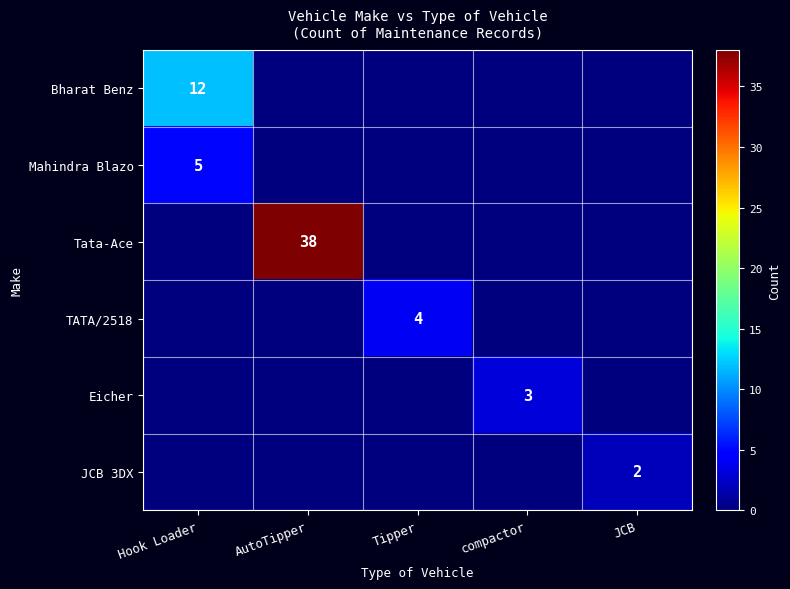

Is it true that Eicher equals 1 at compactor?

False